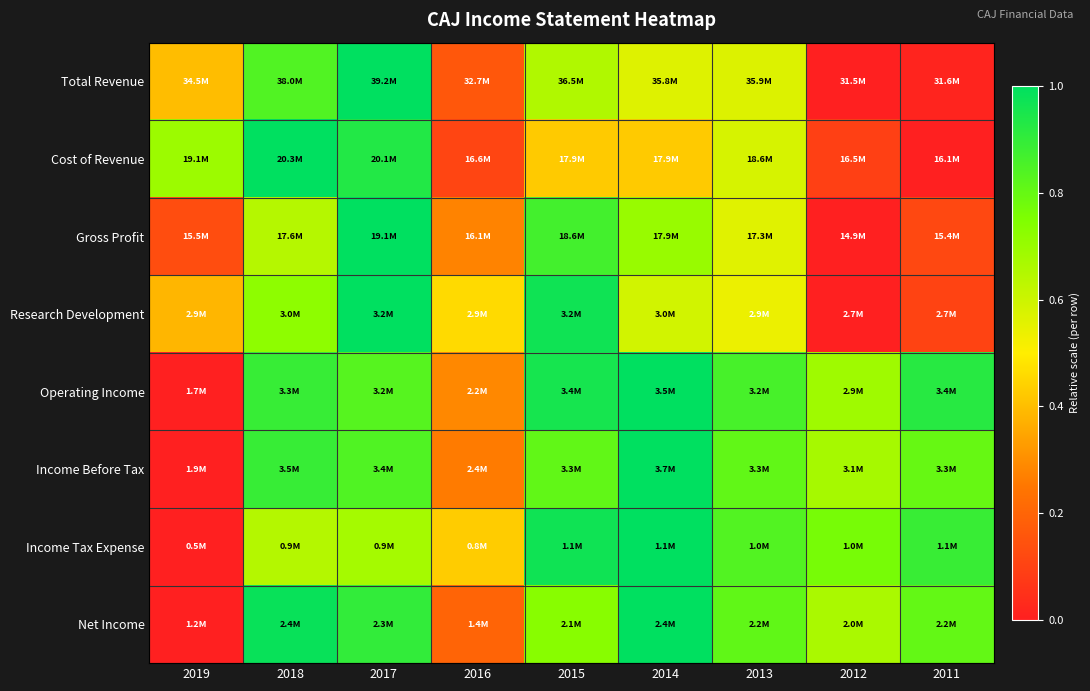

Reading left to right, what are all the values shown in this chart?

Total Revenue: 2019=0.4	2018=0.8	2017=1.0	2016=0.2	2015=0.7	2014=0.6	2013=0.6	2012=0.0	2011=0.0
Cost of Revenue: 2019=0.7	2018=1.0	2017=0.9	2016=0.1	2015=0.4	2014=0.4	2013=0.6	2012=0.1	2011=0.0
Gross Profit: 2019=0.1	2018=0.6	2017=1.0	2016=0.3	2015=0.9	2014=0.7	2013=0.6	2012=0.0	2011=0.1
Research Development: 2019=0.4	2018=0.7	2017=1.0	2016=0.5	2015=1.0	2014=0.6	2013=0.5	2012=0.0	2011=0.1
Operating Income: 2019=0.0	2018=0.9	2017=0.8	2016=0.3	2015=1.0	2014=1.0	2013=0.9	2012=0.7	2011=0.9
Income Before Tax: 2019=0.0	2018=0.9	2017=0.8	2016=0.3	2015=0.8	2014=1.0	2013=0.8	2012=0.7	2011=0.8
Income Tax Expense: 2019=0.0	2018=0.6	2017=0.7	2016=0.4	2015=1.0	2014=1.0	2013=0.8	2012=0.8	2011=0.9
Net Income: 2019=0.0	2018=1.0	2017=0.9	2016=0.2	2015=0.7	2014=1.0	2013=0.8	2012=0.7	2011=0.8